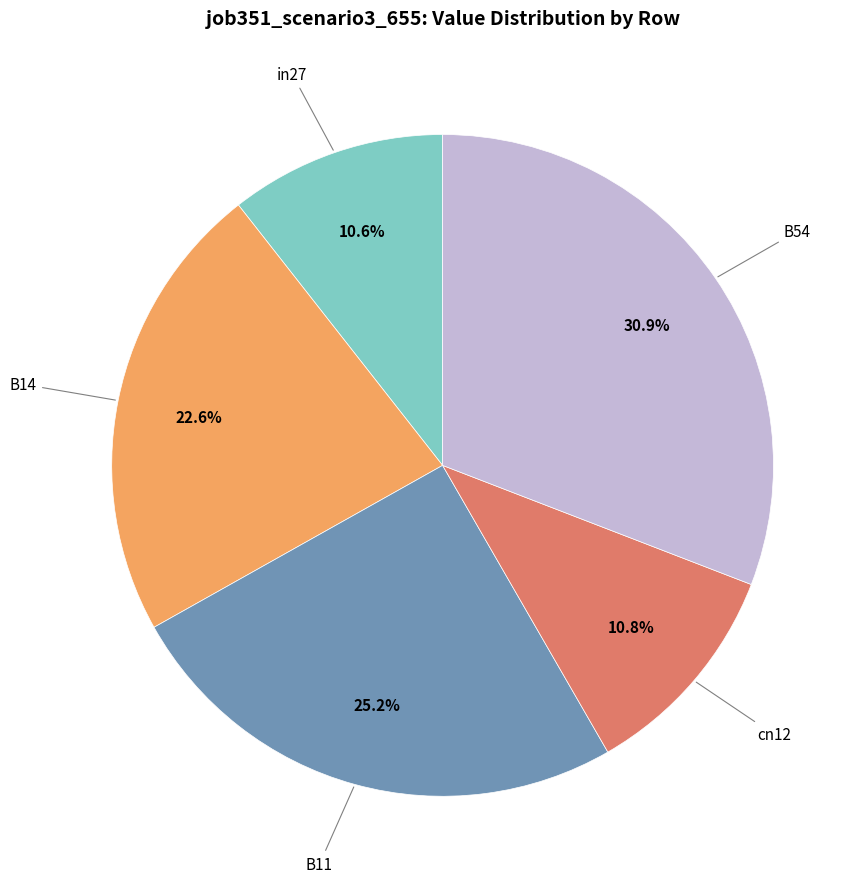

Is there a majority slice in this chart?

No